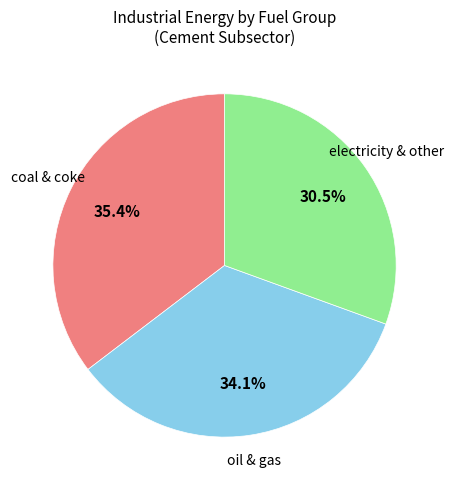

Count the number of slices in the pie.

3